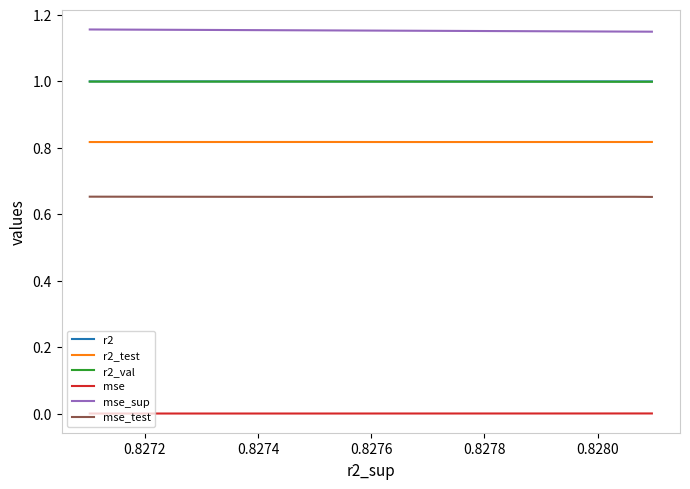

How many lines are shown in the chart?

6